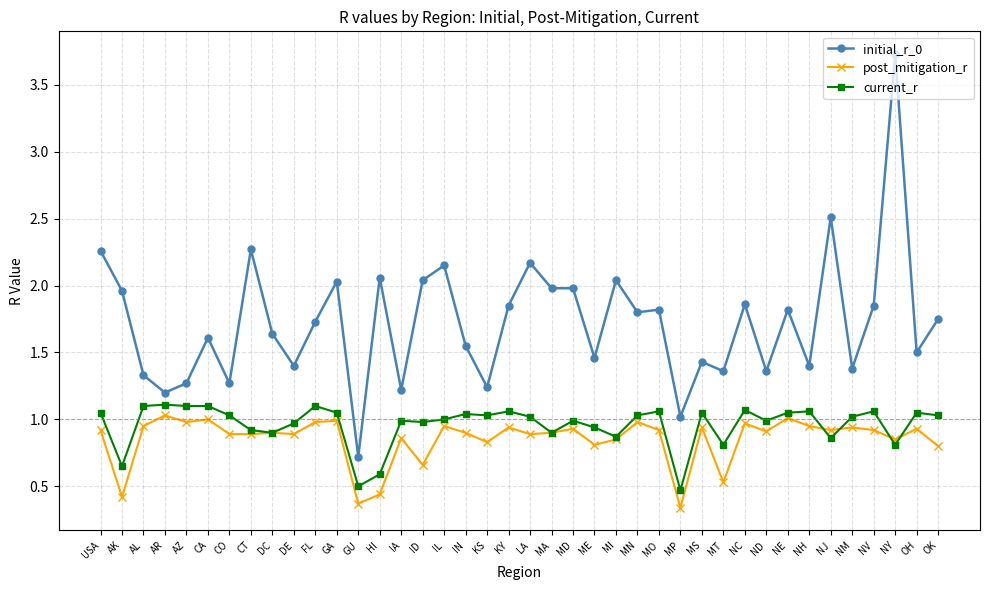

What is the label of the 16th point from the left?

ID